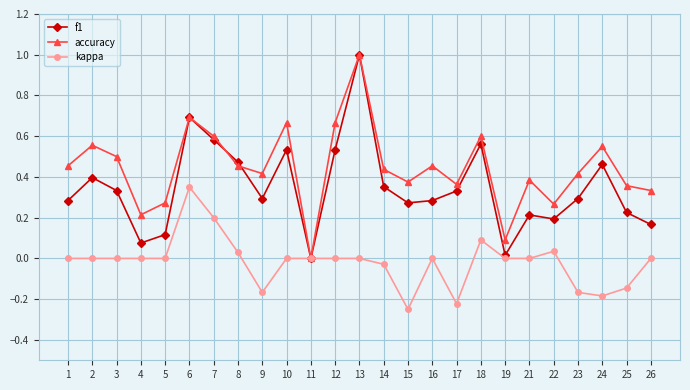

Is the value of f1 at 6 greater than the value of accuracy at 18?

Yes